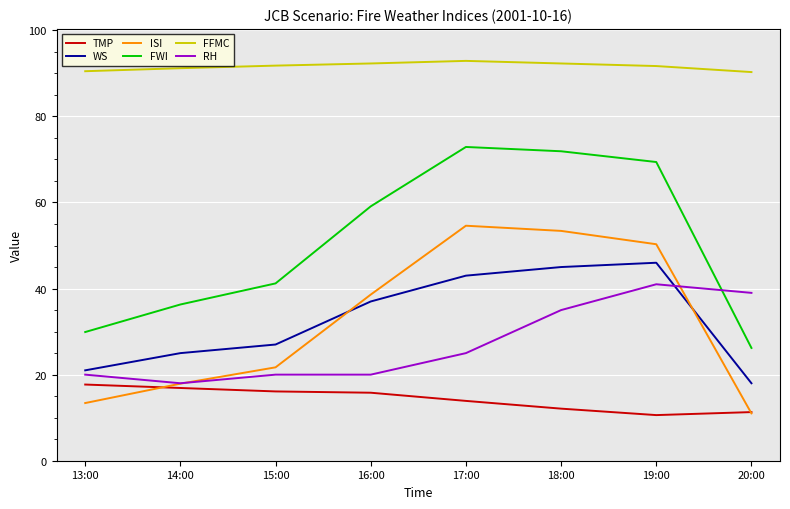

After their last crossing, which series has the higher values: RH or ISI?

RH